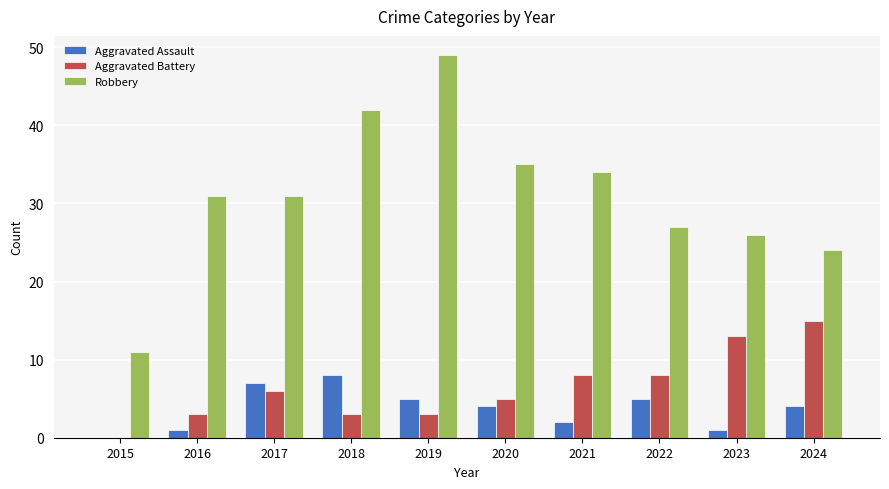

Which category has the highest value in the Aggravated Battery series?

2024